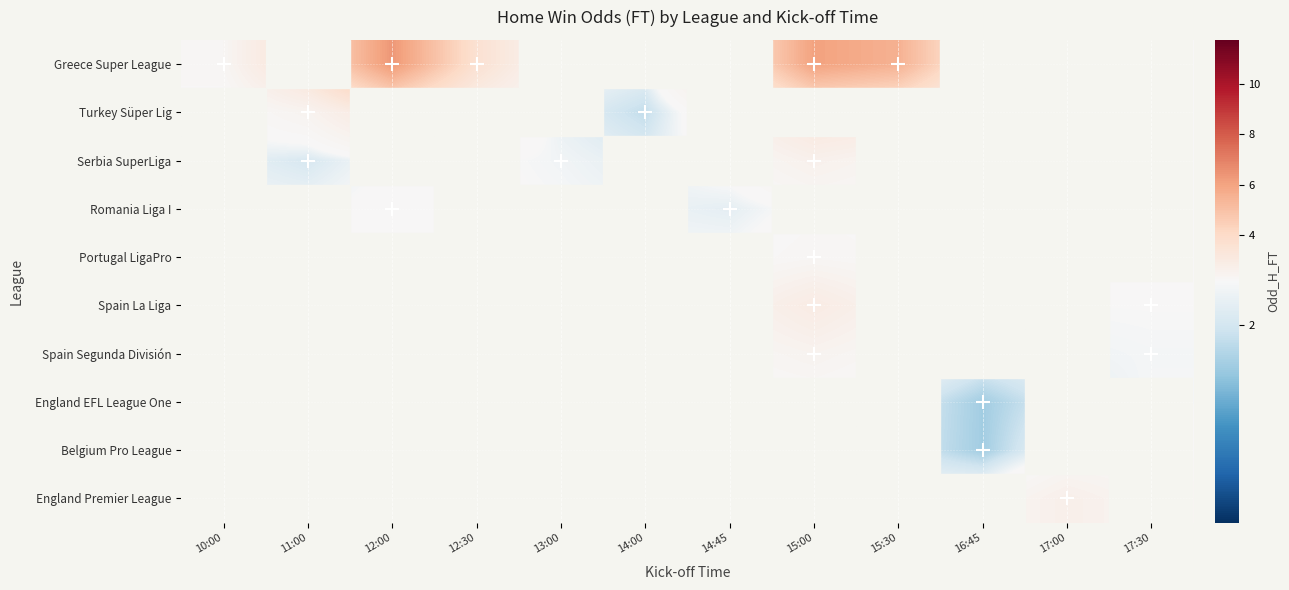

Between 14:00 and 16:45, which is larger?

16:45